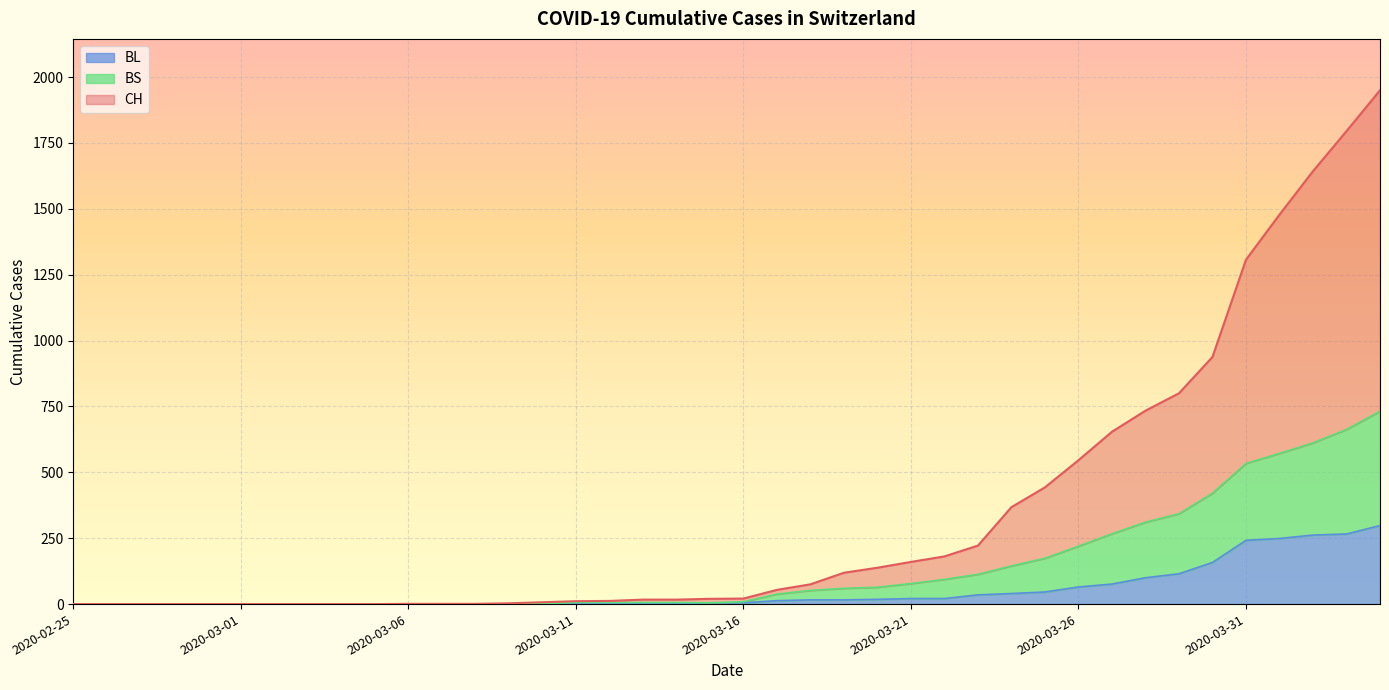

Is it true that BL equals 207 at 2020-03-02?

False